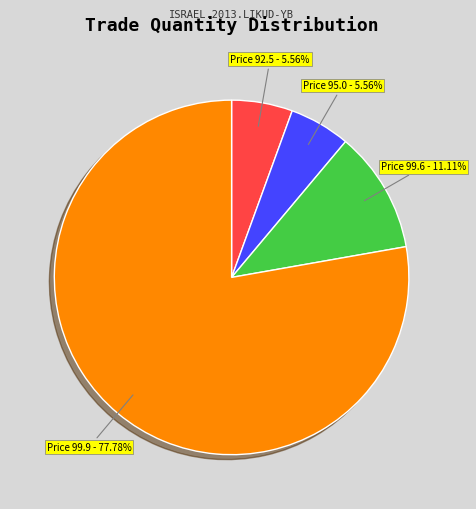

To the nearest percent, what is the average slice percentage?

25%